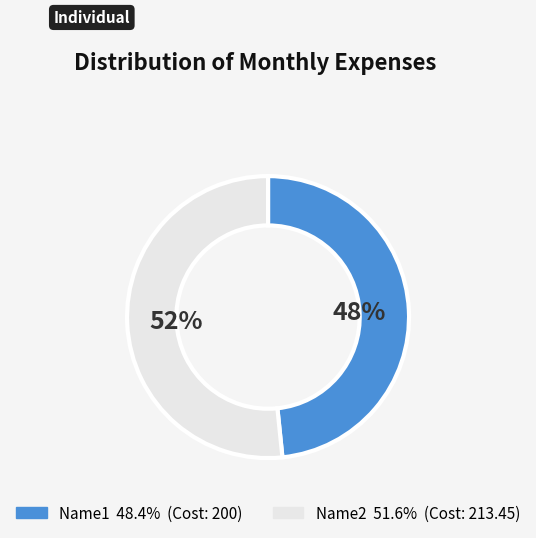

To the nearest percent, what portion does Name2 represent?

52%